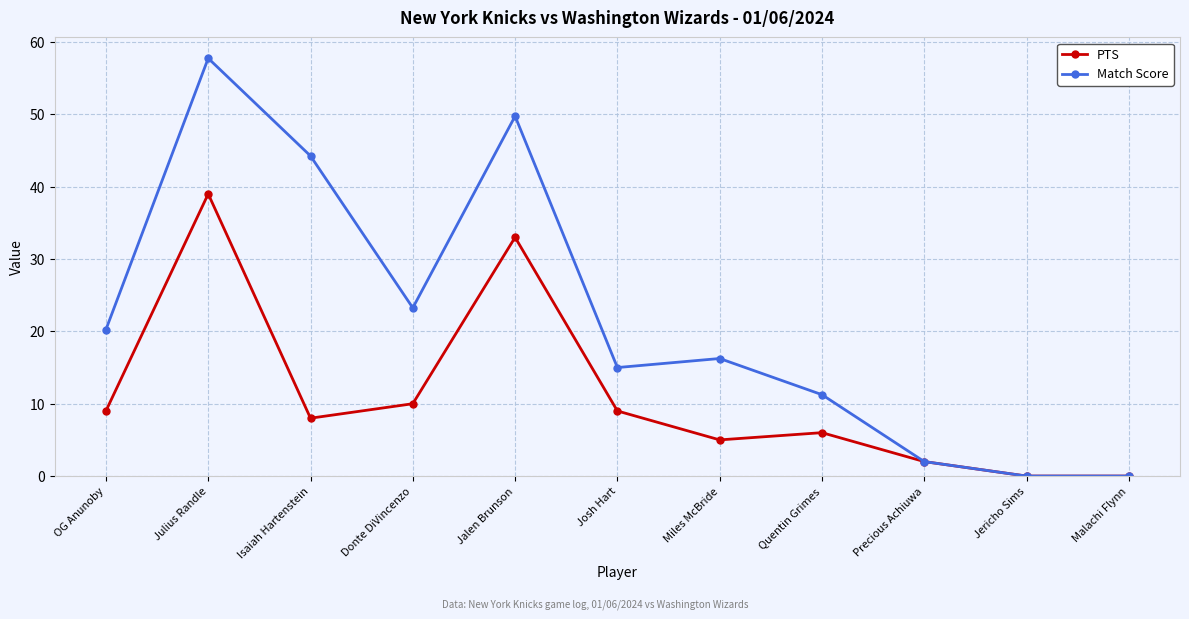

What value does the PTS series have at Precious Achiuwa?

2.0